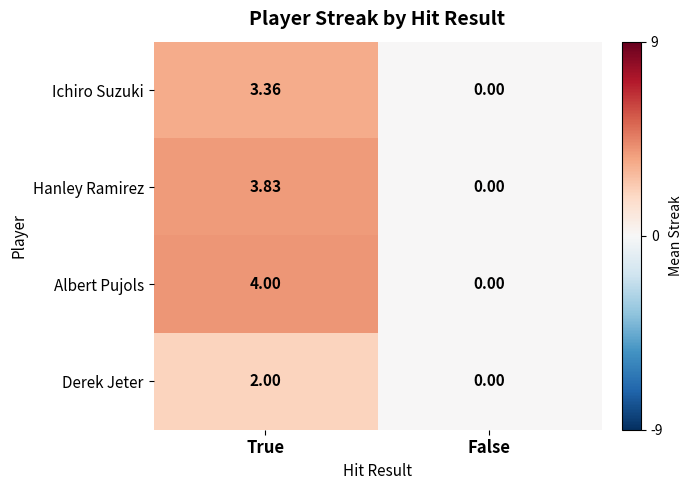

Which series has the largest total across all categories?

Albert Pujols